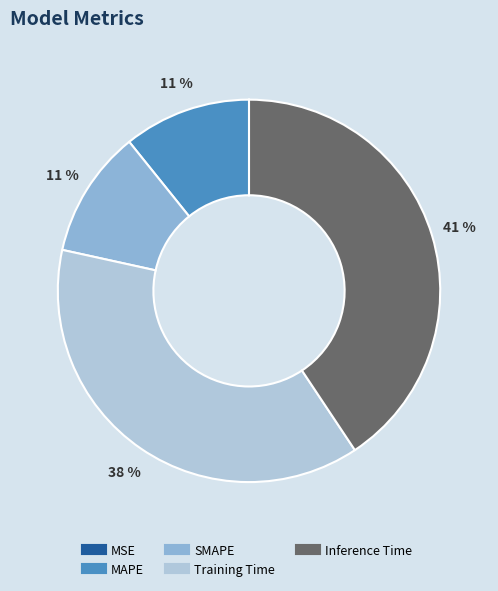

To the nearest percent, what is the difference between the MAPE and Training Time slice percentages?

27%